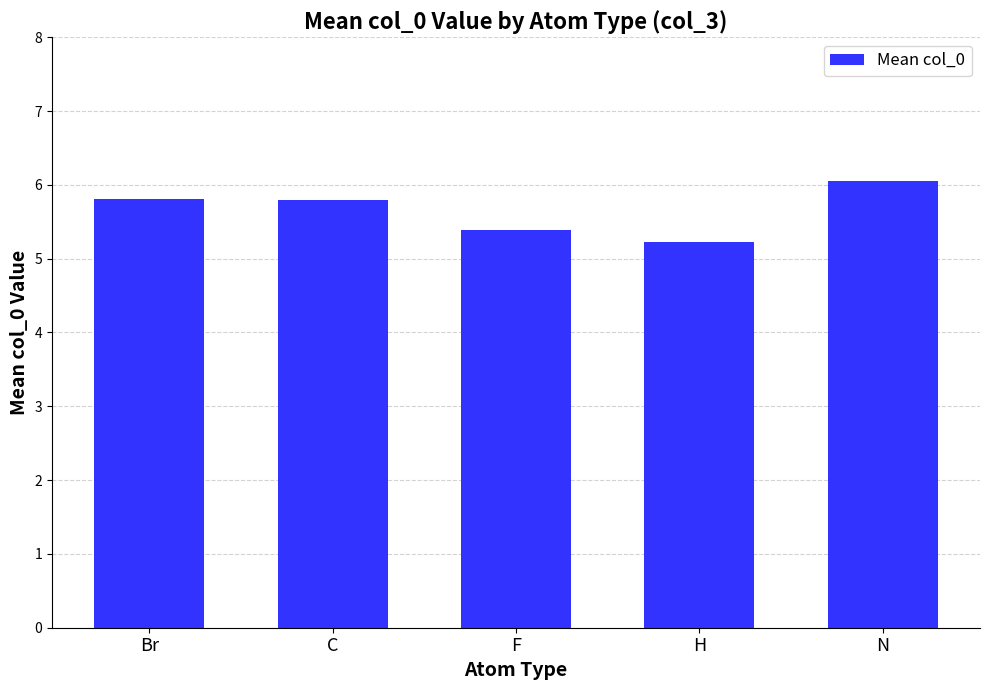

What is the maximum value shown in the chart?

6.1